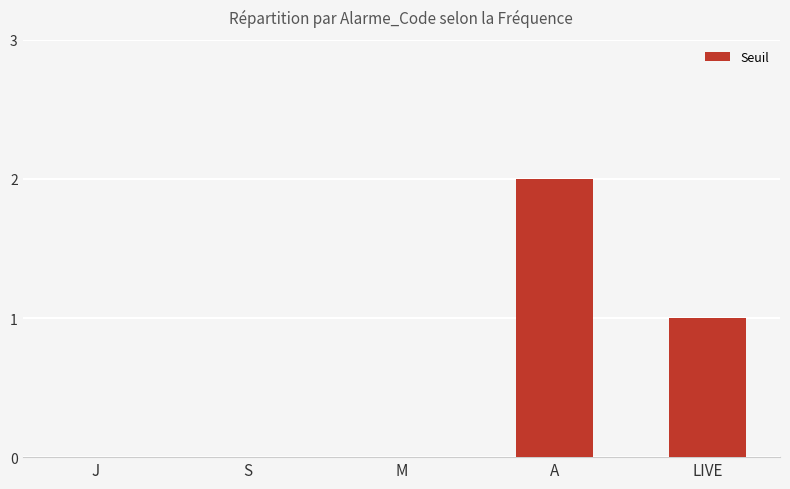

Reading left to right, transcribe all the data shown in this chart.

0	0	0	2	1